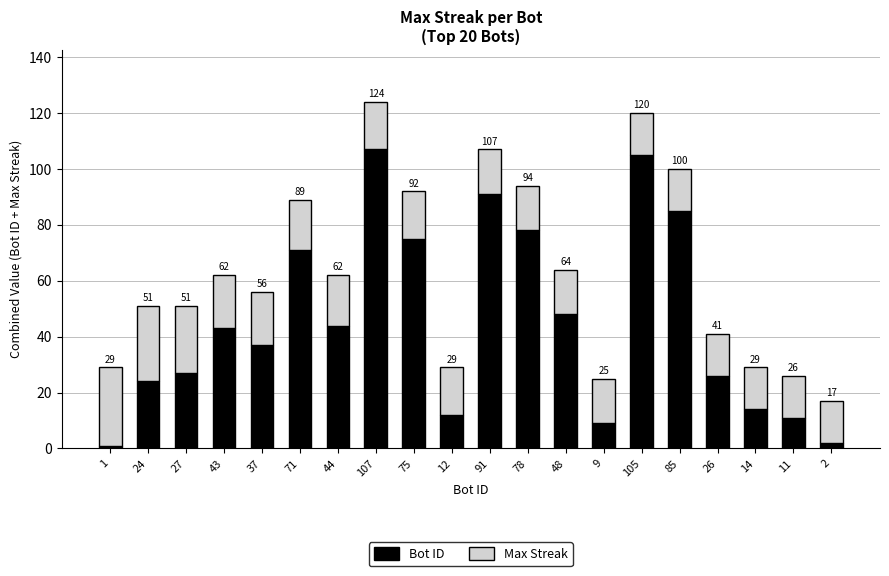

Does the chart contain stacked bars?

Yes